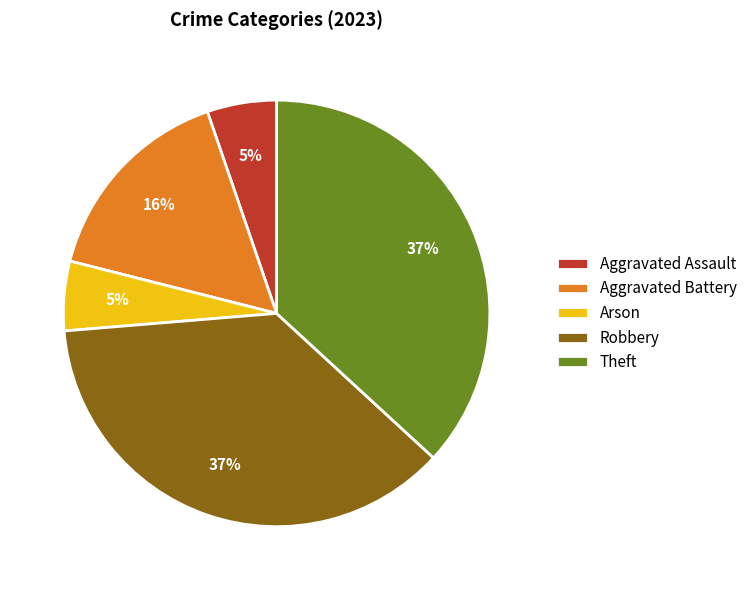

How many slices are in this pie chart?

5